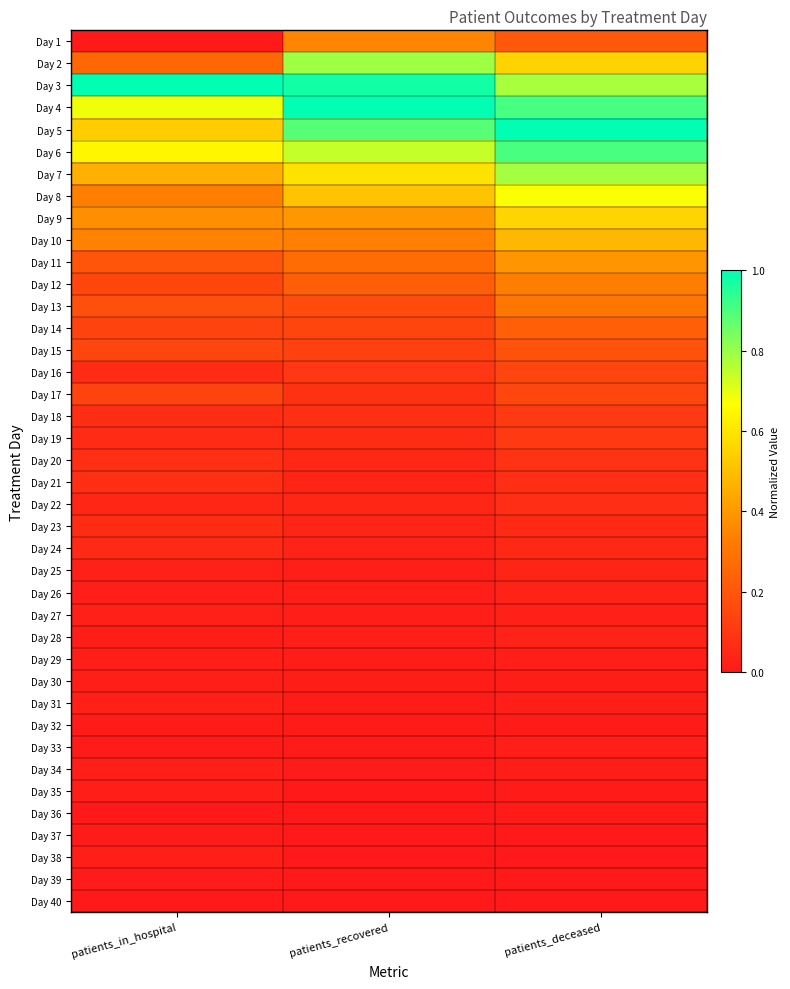

What is the spread (max minus min) of values at patients_deceased?

1.0